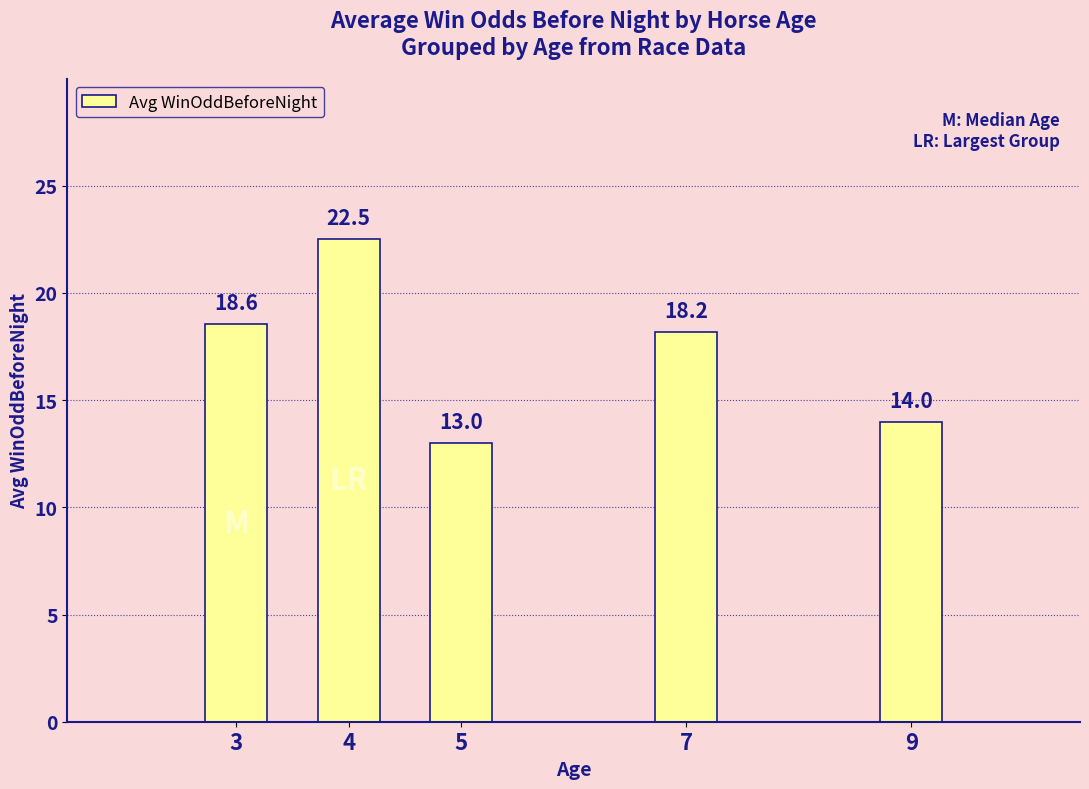

Reading left to right, what are all the values shown in this chart?

18.6	22.5	13.0	18.2	14.0